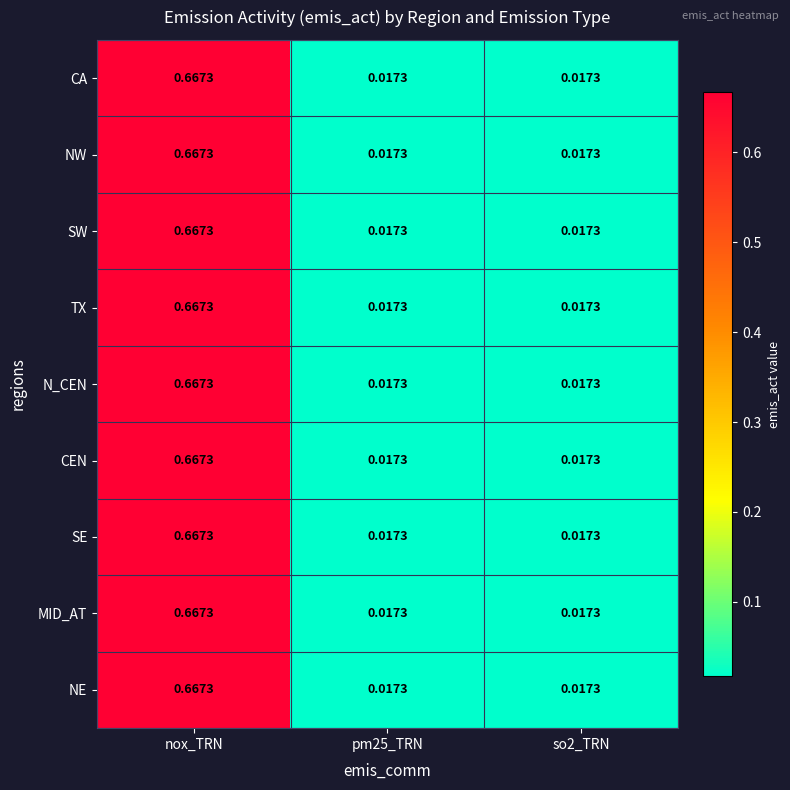

At which category is the sum across all series the highest?

nox_TRN